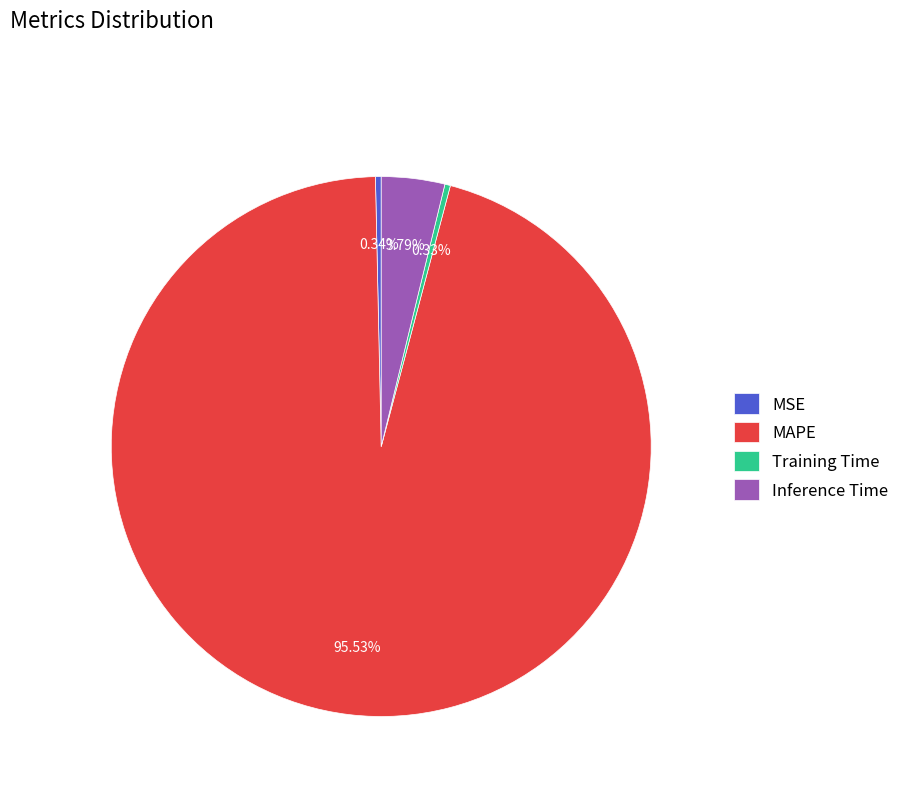

Count the number of slices in the pie.

4